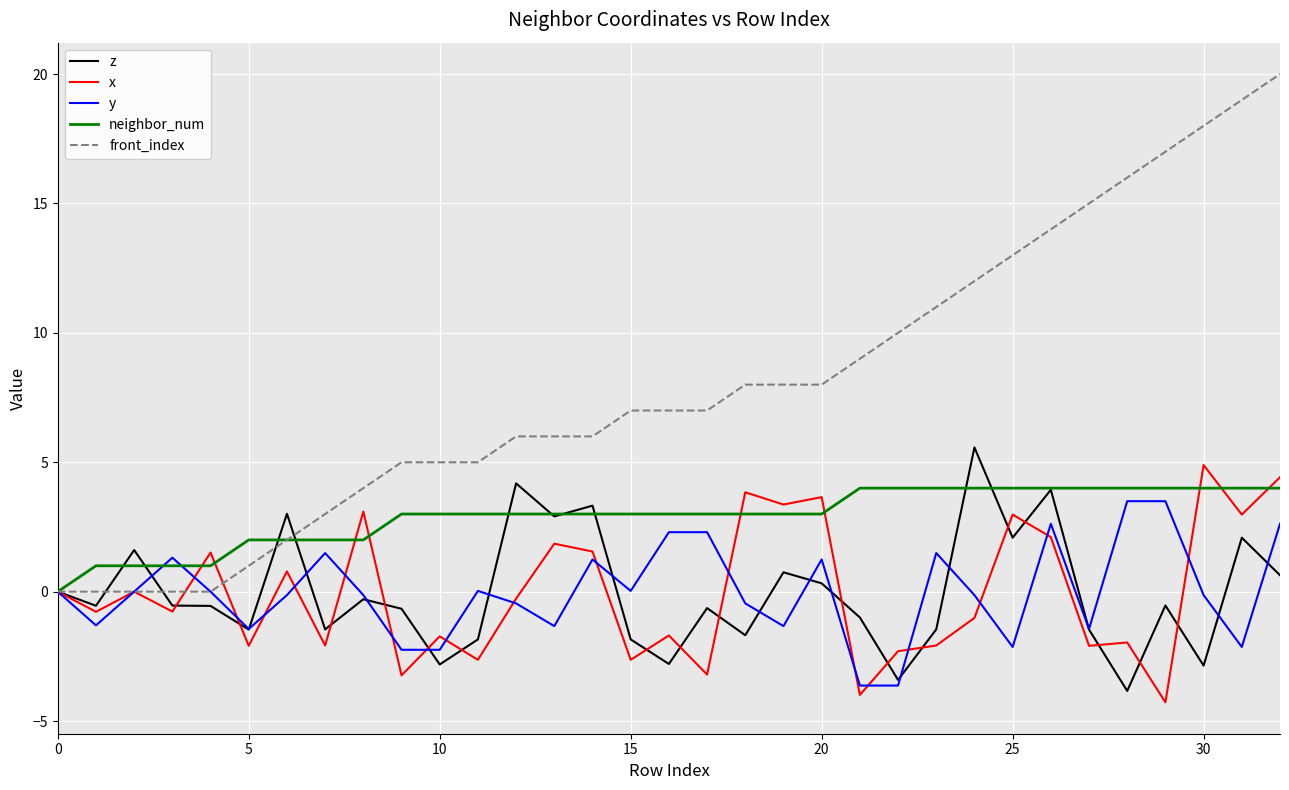

Which series has the largest range (max minus min)?

front_index